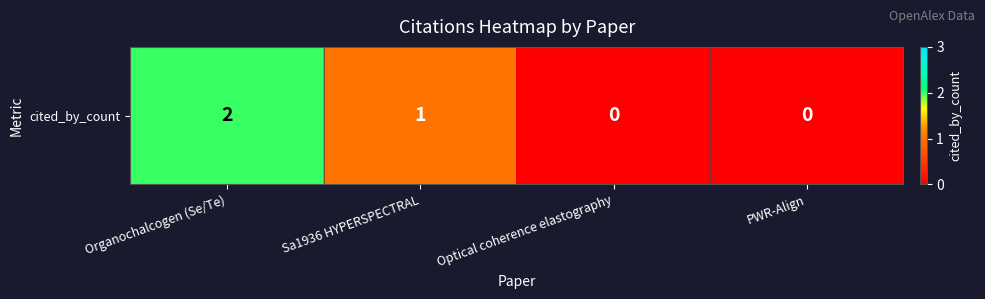

How many data points does each series have?

4